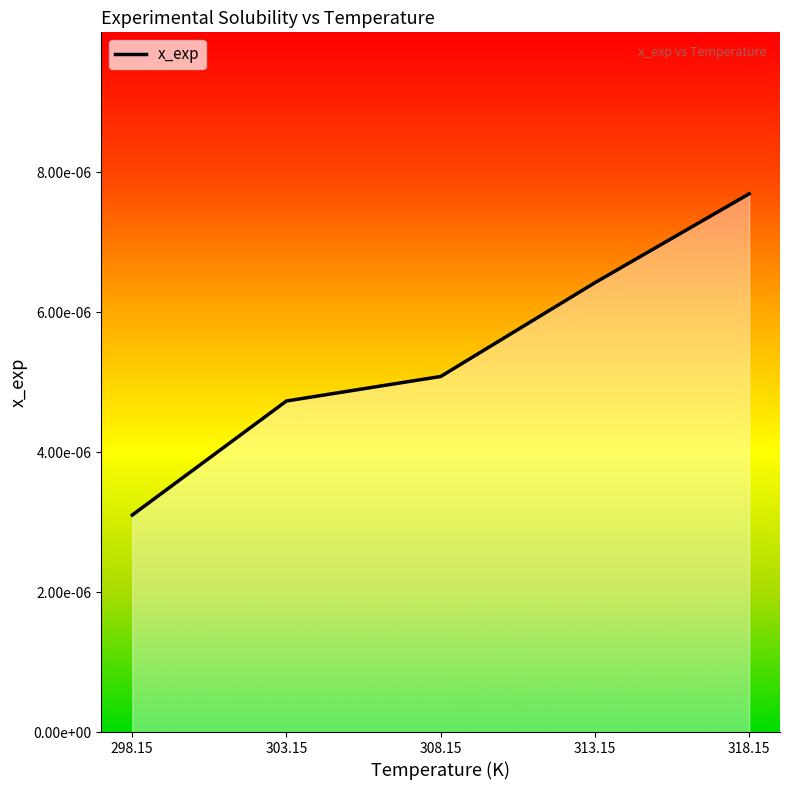

Does the chart display data point markers on the line(s)?

No